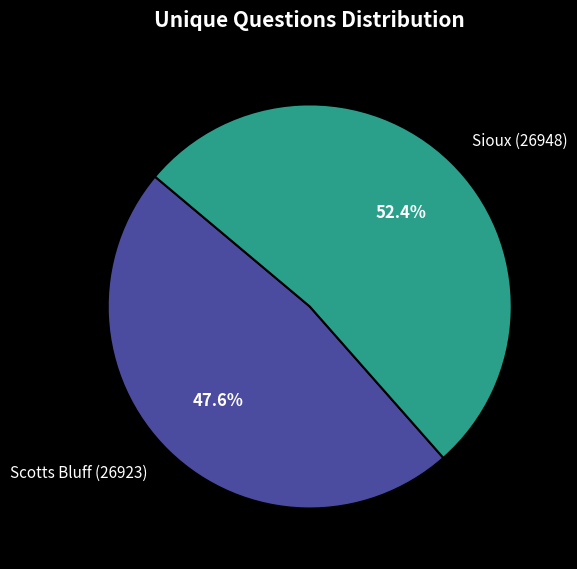

What percentage is NOT represented by Sioux (26948)?

47.6%